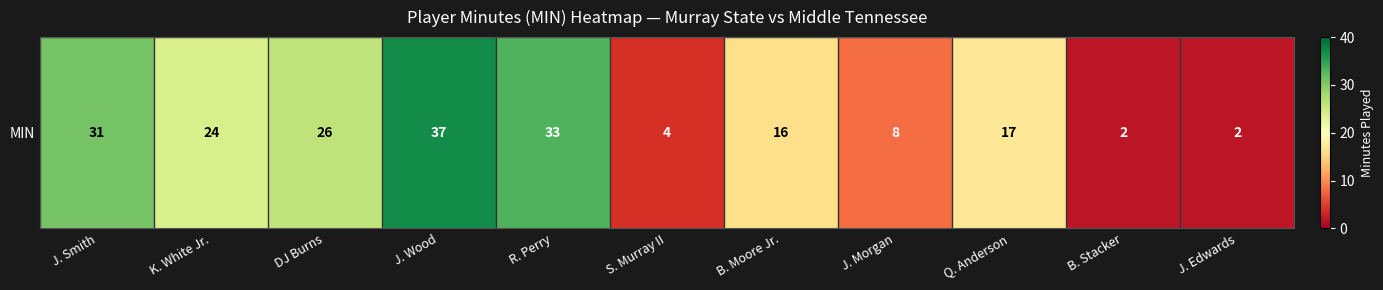

True or false: the data shows 39 at DJ Burns.

False